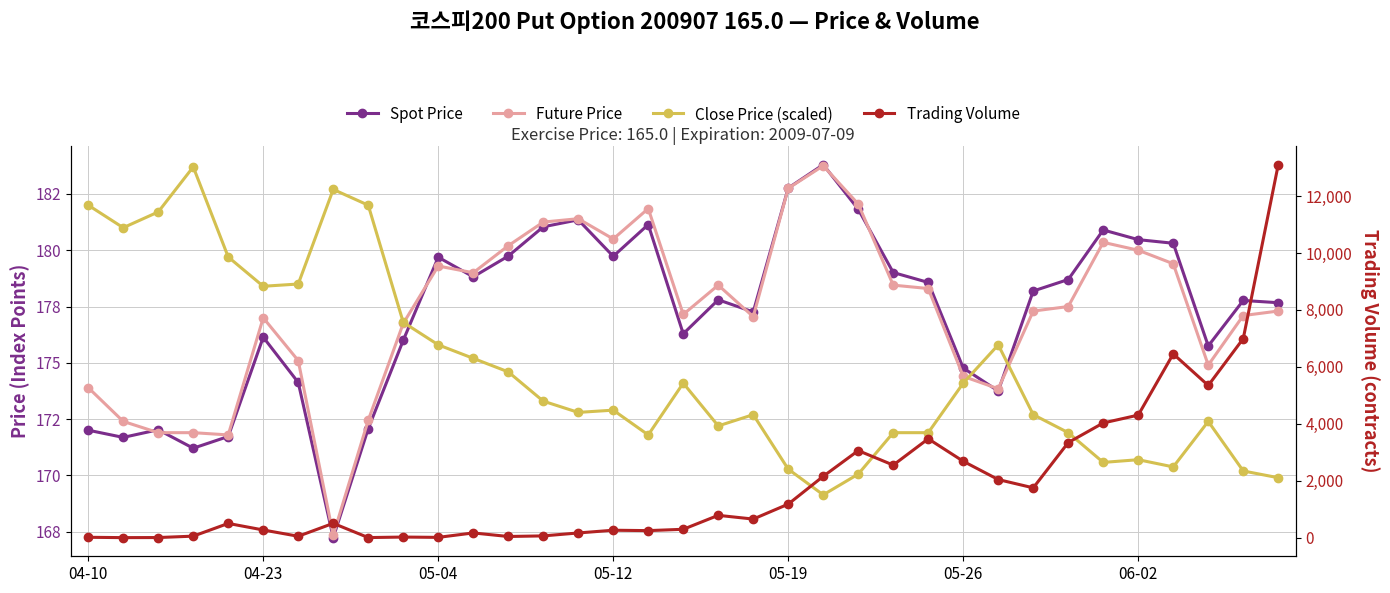

The Close Price (scaled) series shows 171.9 at 28. True or false?

True